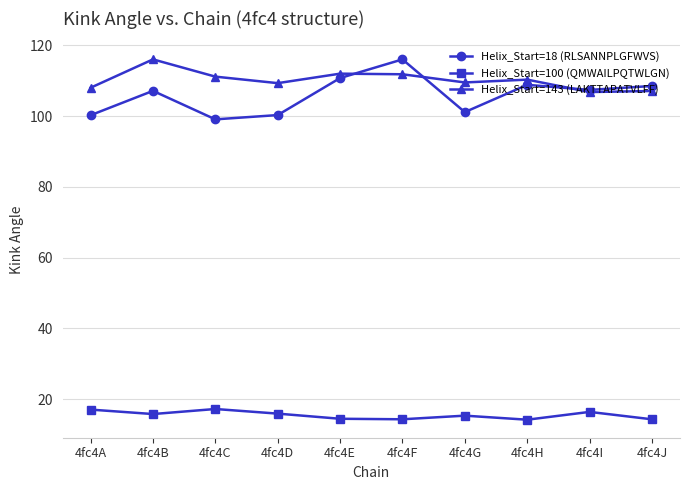

How many distinct data groups are displayed?

3